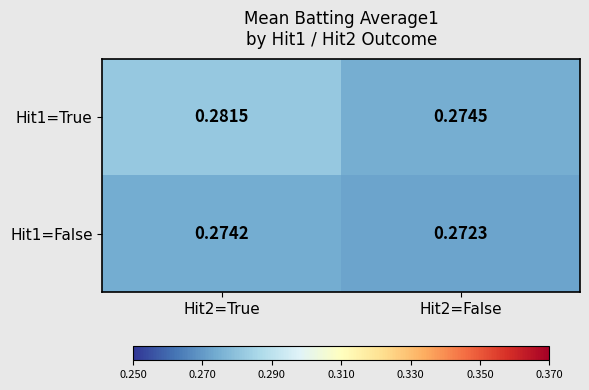

Is the value of Hit1=False at Hit2=False greater than the value of Hit1=True at Hit2=True?

No